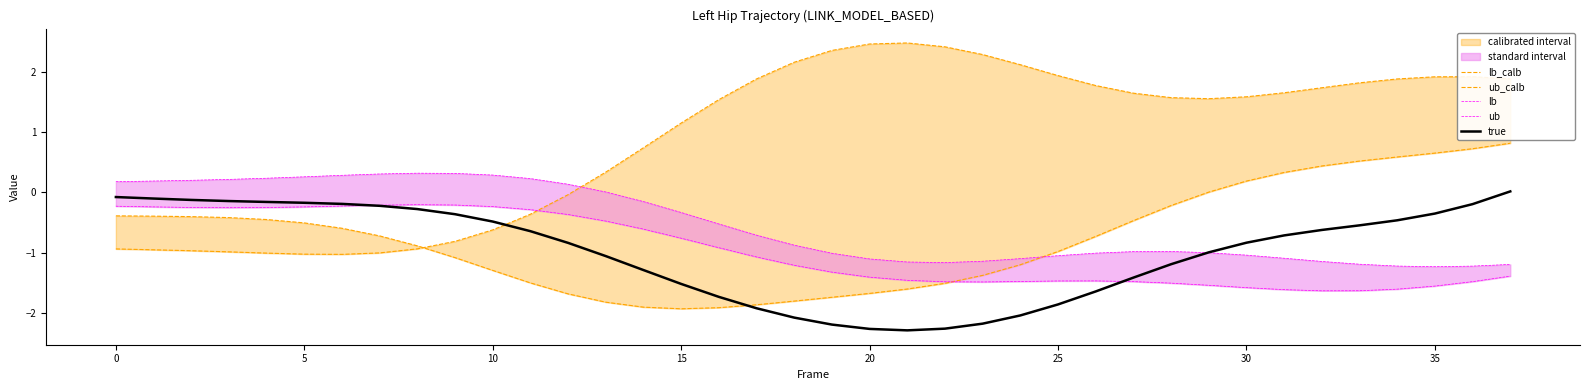

What is the difference between the second highest and minimum values in the ub_calb series?

3.5